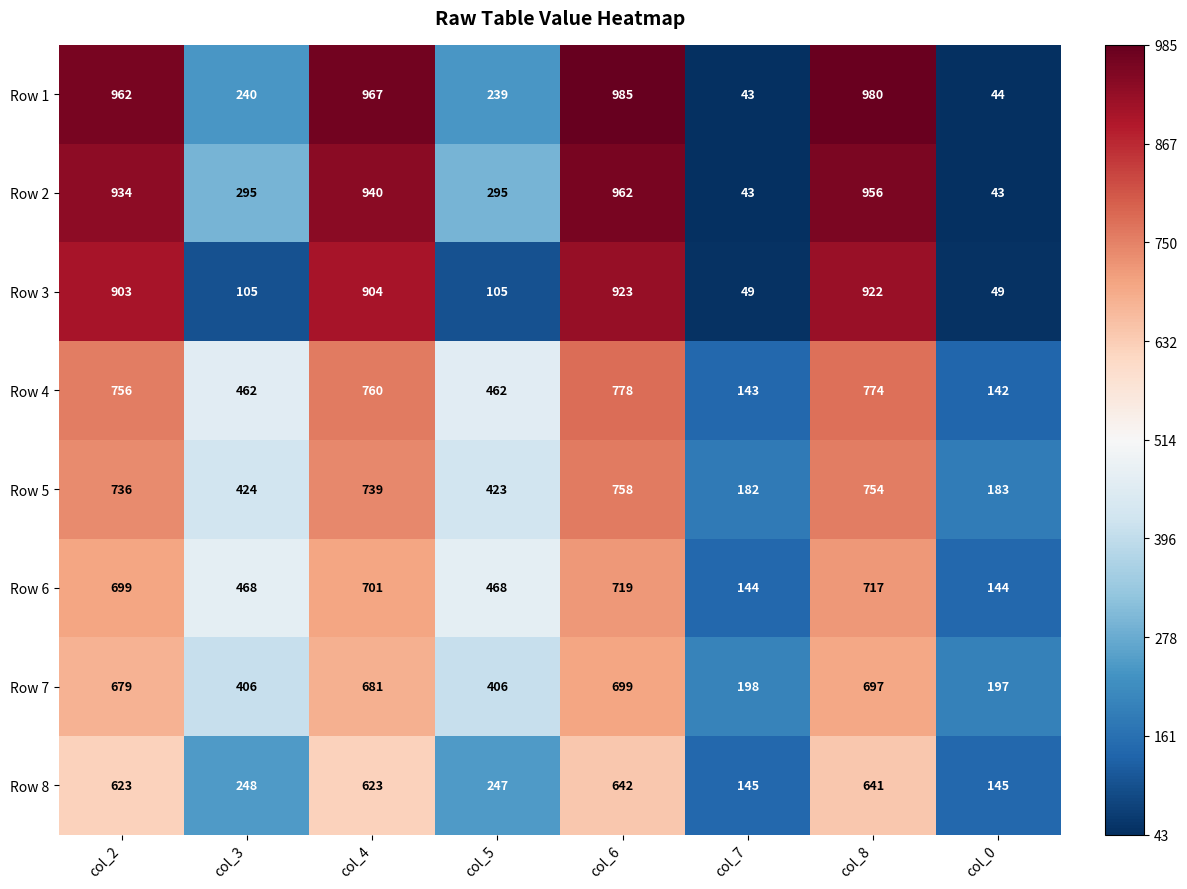

What is the difference between the Row 7 values at col_0 and col_6?

502